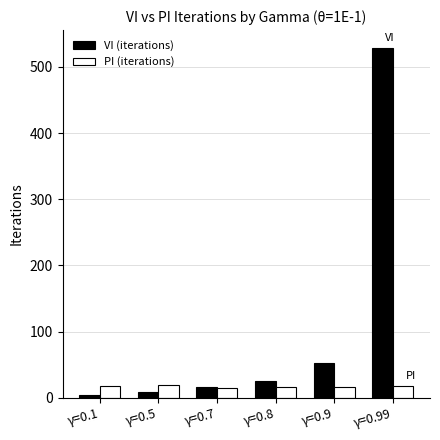

What is the value of the VI (iterations) bar at the 4th from the left?

25